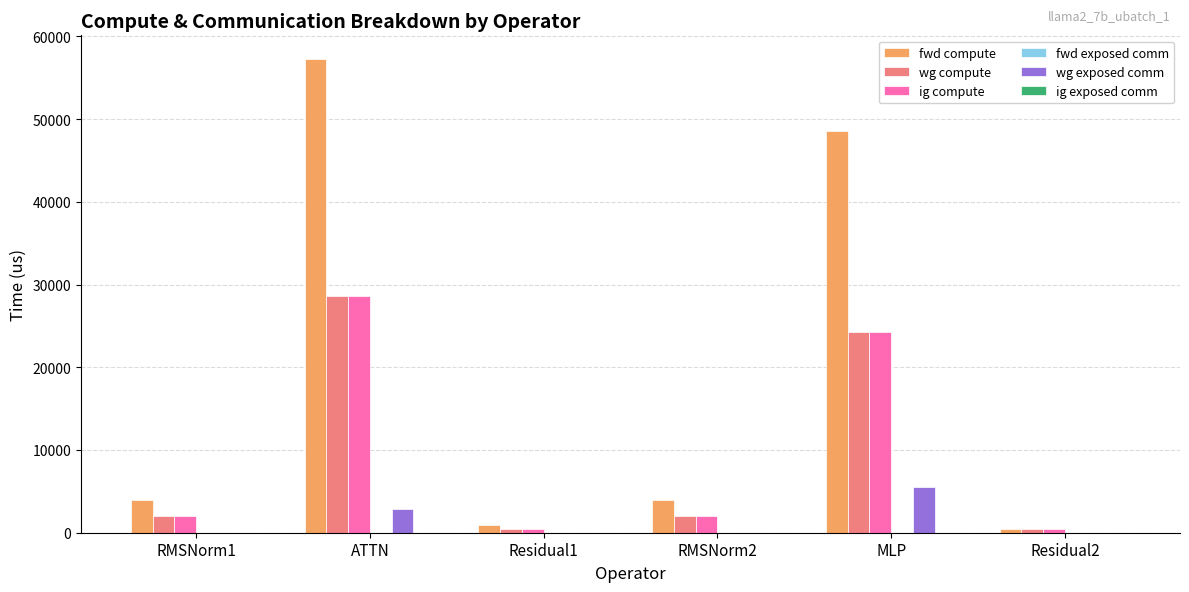

Reading left to right, list all the values displayed in this chart.

fwd compute: RMSNorm1=3951.8	ATTN=57252.2	Residual1=924.0	RMSNorm2=3951.8	MLP=48503.2	Residual2=462.0
wg compute: RMSNorm1=1975.9	ATTN=28626.1	Residual1=462.0	RMSNorm2=1975.9	MLP=24251.6	Residual2=462.0
ig compute: RMSNorm1=1975.9	ATTN=28626.1	Residual1=462.0	RMSNorm2=1975.9	MLP=24251.6	Residual2=462.0
wg exposed comm: RMSNorm1=0.0	ATTN=2850.1	Residual1=0.0	RMSNorm2=0.0	MLP=5468.7	Residual2=0.0